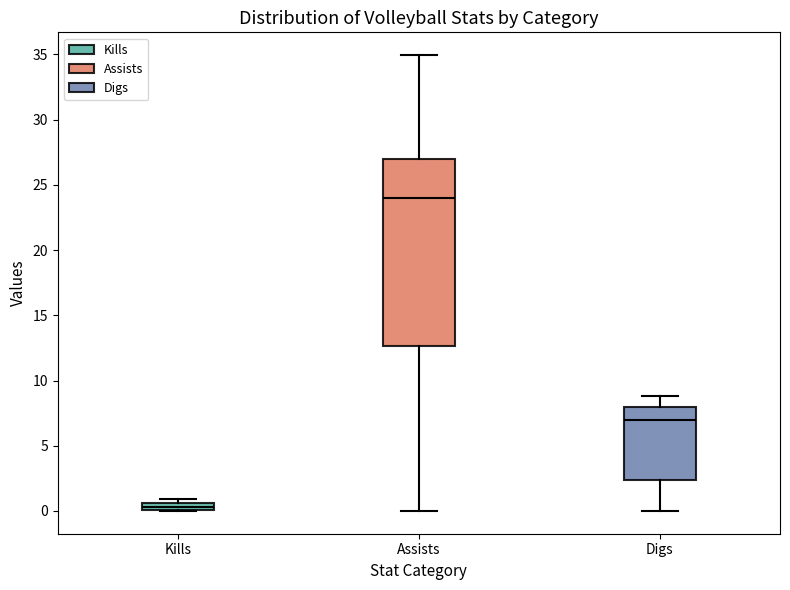

Which box's median line is the highest?

Assists